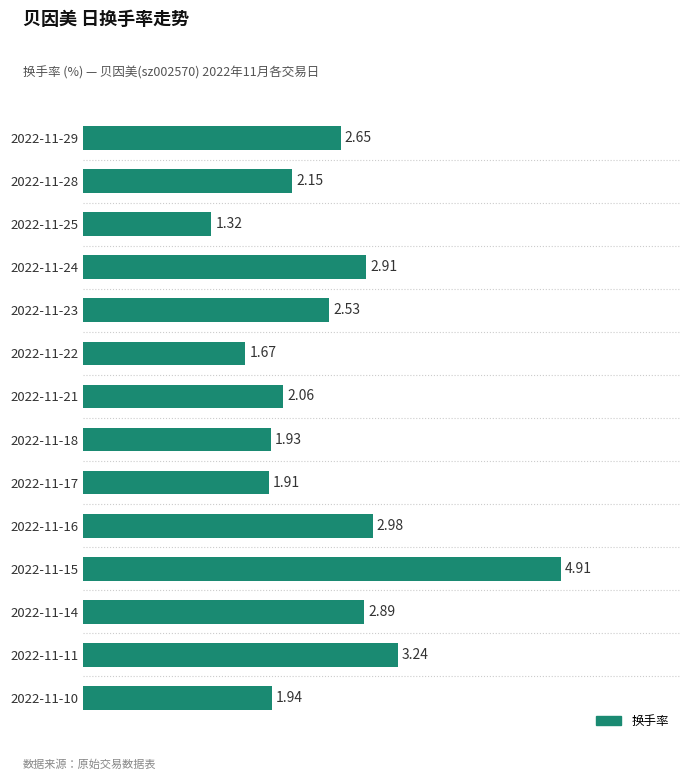

Rank the categories by value from highest to lowest.

2022-11-15, 2022-11-11, 2022-11-16, 2022-11-24, 2022-11-14, 2022-11-29, 2022-11-23, 2022-11-28, 2022-11-21, 2022-11-10, 2022-11-18, 2022-11-17, 2022-11-22, 2022-11-25